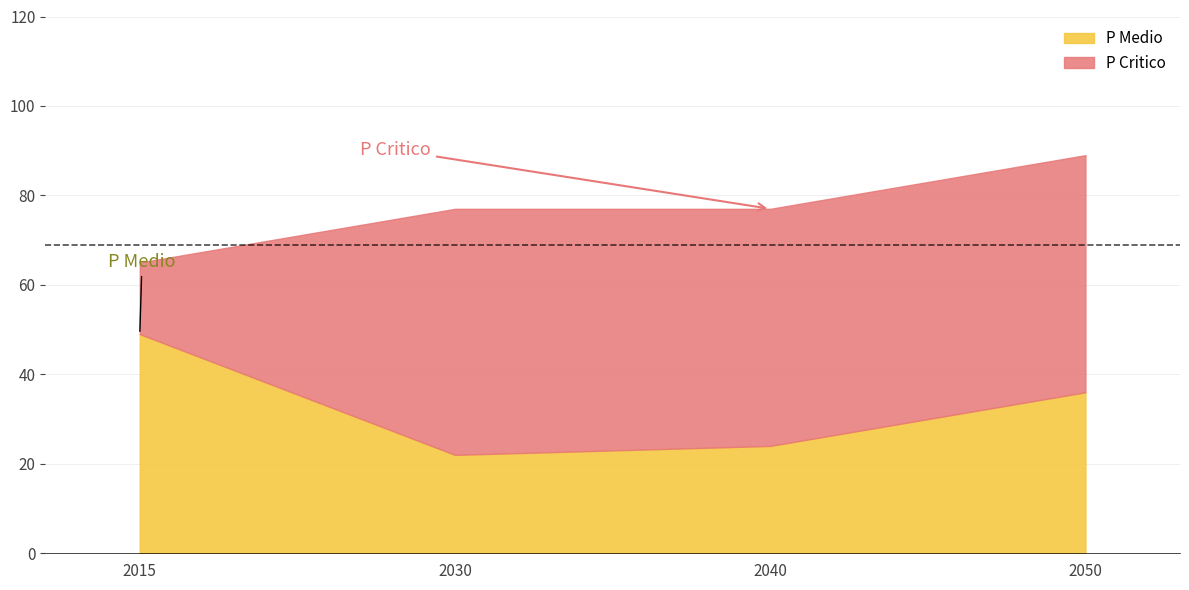

What is the approximate value of P Medio at 2015, to the nearest 10?

50